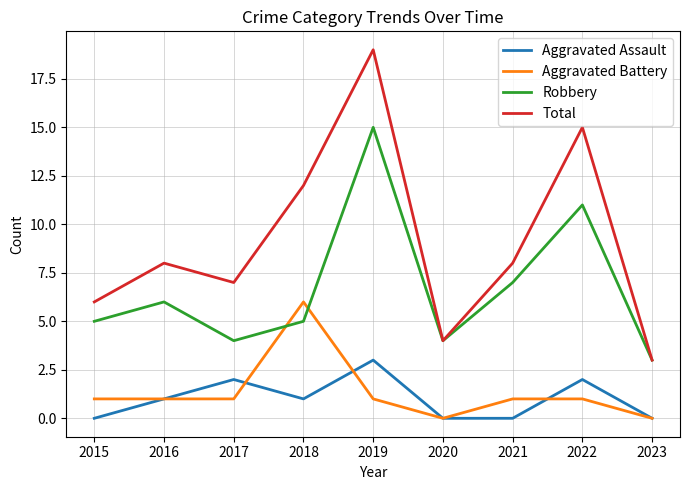

The Total series shows 12 at 2018. True or false?

True